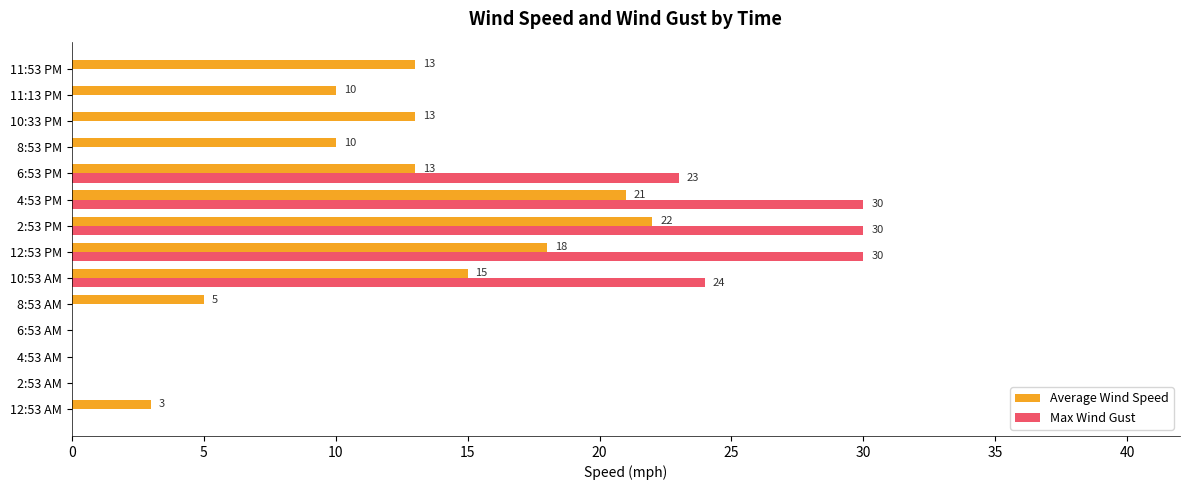

Which series changed the most between 4:53 AM and 10:33 PM?

Average Wind Speed